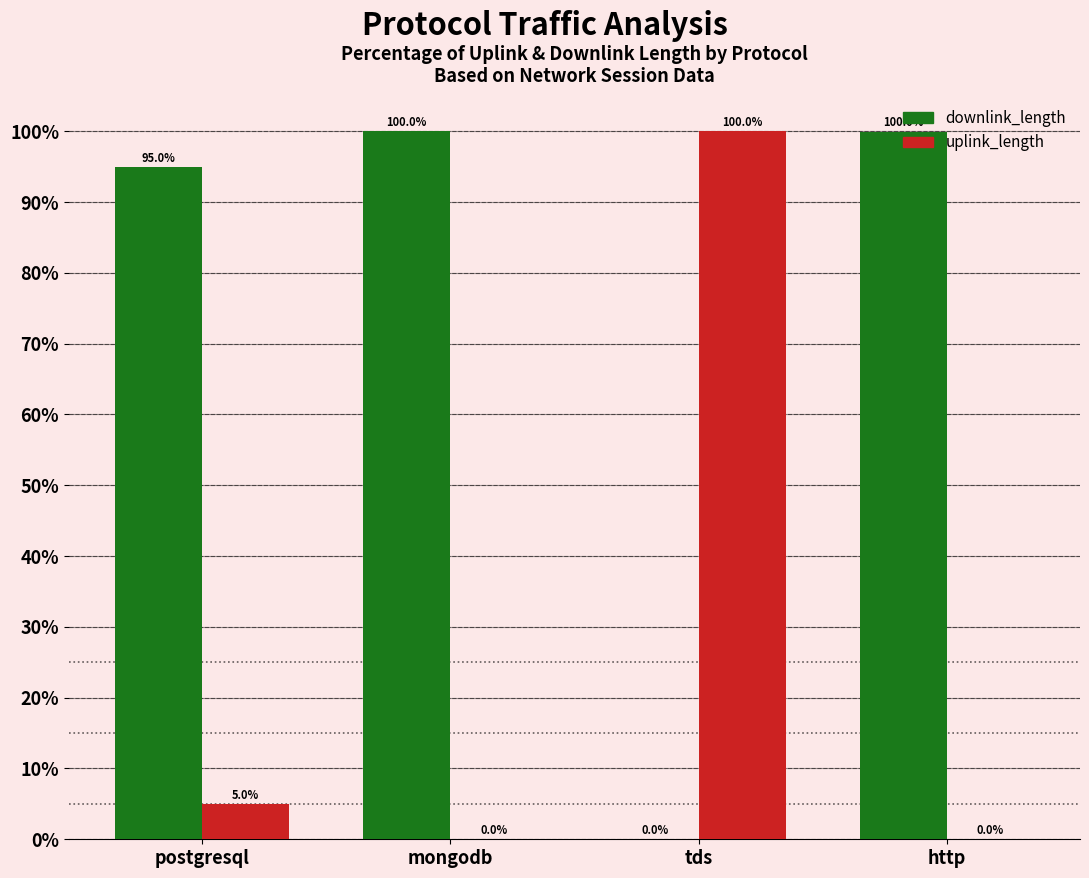

What is the sum of the downlink_length values at http and mongodb?

200.0